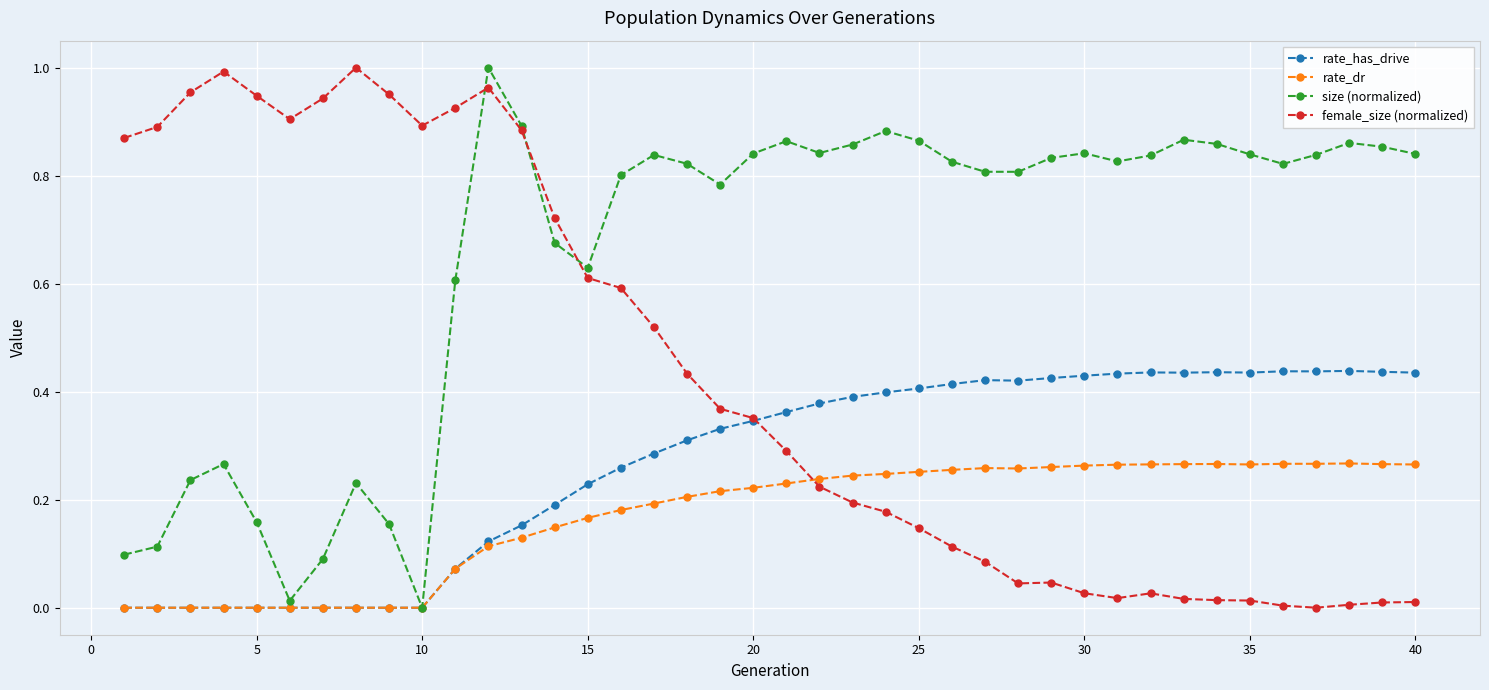

List the series in order of their overall mean, lowest first.

rate_dr, rate_has_drive, female_size (normalized), size (normalized)